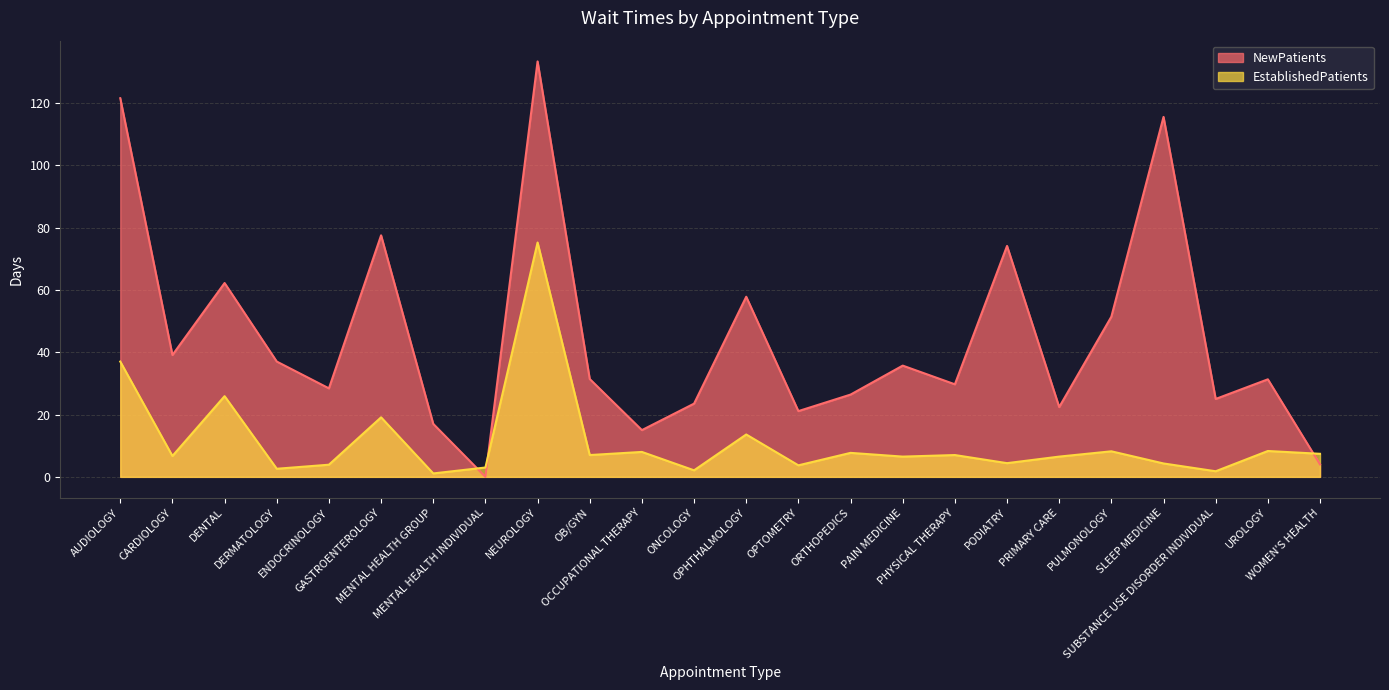

Which has a higher value, MENTAL HEALTH GROUP or GASTROENTEROLOGY?

GASTROENTEROLOGY